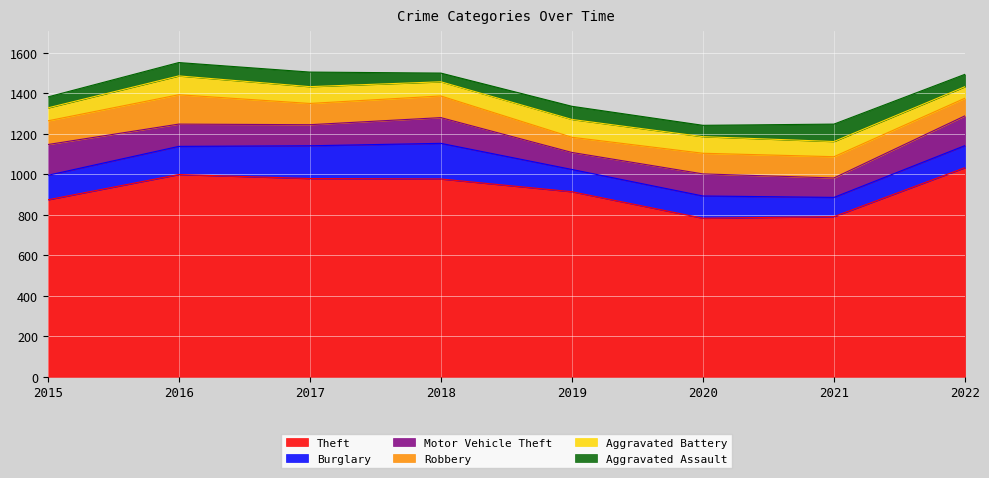

Reading left to right, what are all the values shown in this chart?

Theft: 2015=874	2016=999	2017=979	2018=977	2019=914	2020=783	2021=791	2022=1033
Burglary: 2015=121	2016=139	2017=162	2018=176	2019=110	2020=110	2021=95	2022=109
Motor Vehicle Theft: 2015=152	2016=110	2017=104	2018=127	2019=84	2020=109	2021=96	2022=147
Robbery: 2015=117	2016=145	2017=105	2018=107	2019=75	2020=102	2021=105	2022=87
Aggravated Battery: 2015=64	2016=93	2017=83	2018=70	2019=88	2020=82	2021=75	2022=57
Aggravated Assault: 2015=54	2016=66	2017=72	2018=43	2019=65	2020=56	2021=86	2022=61